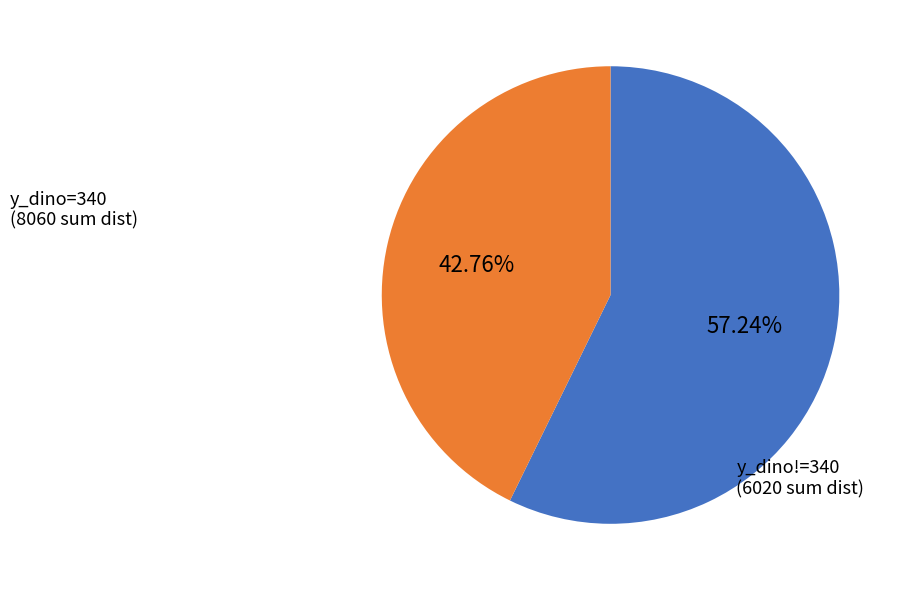

Does any single category account for the majority?

Yes